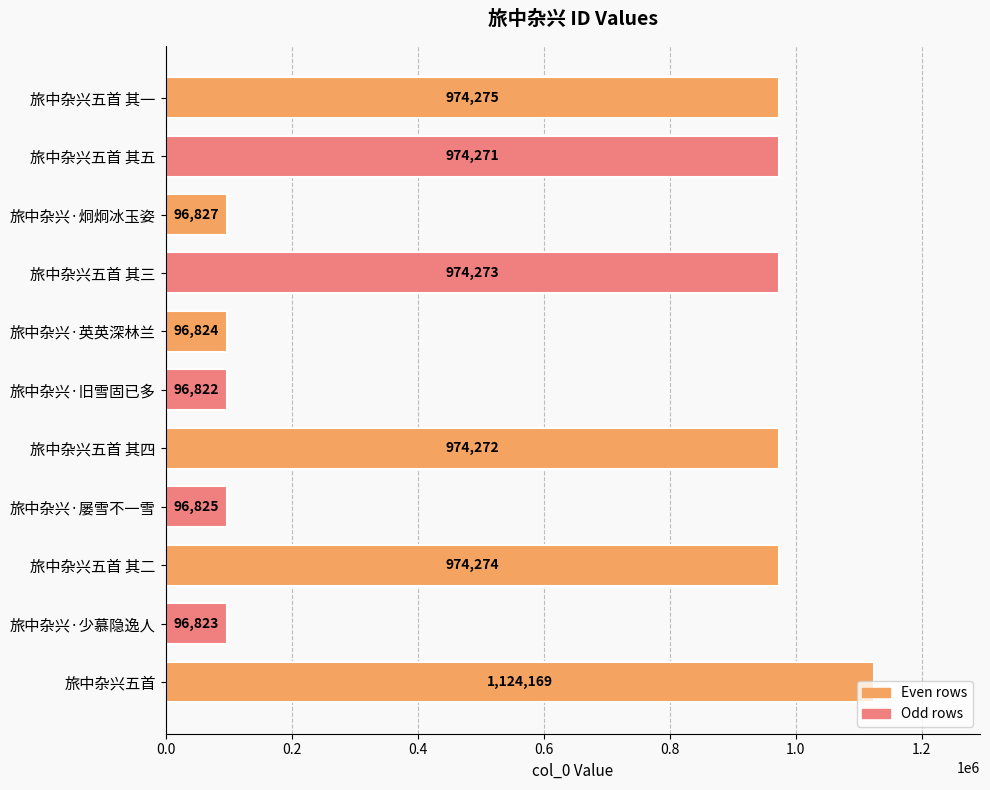

Are the bars horizontal?

Yes